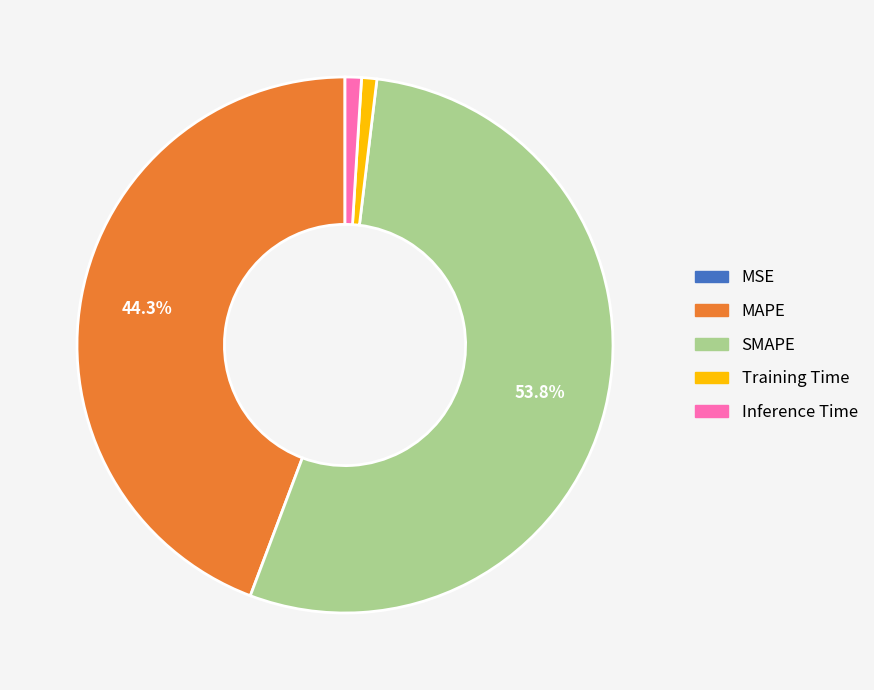

Combined, do SMAPE and Inference Time account for over 50%?

Yes